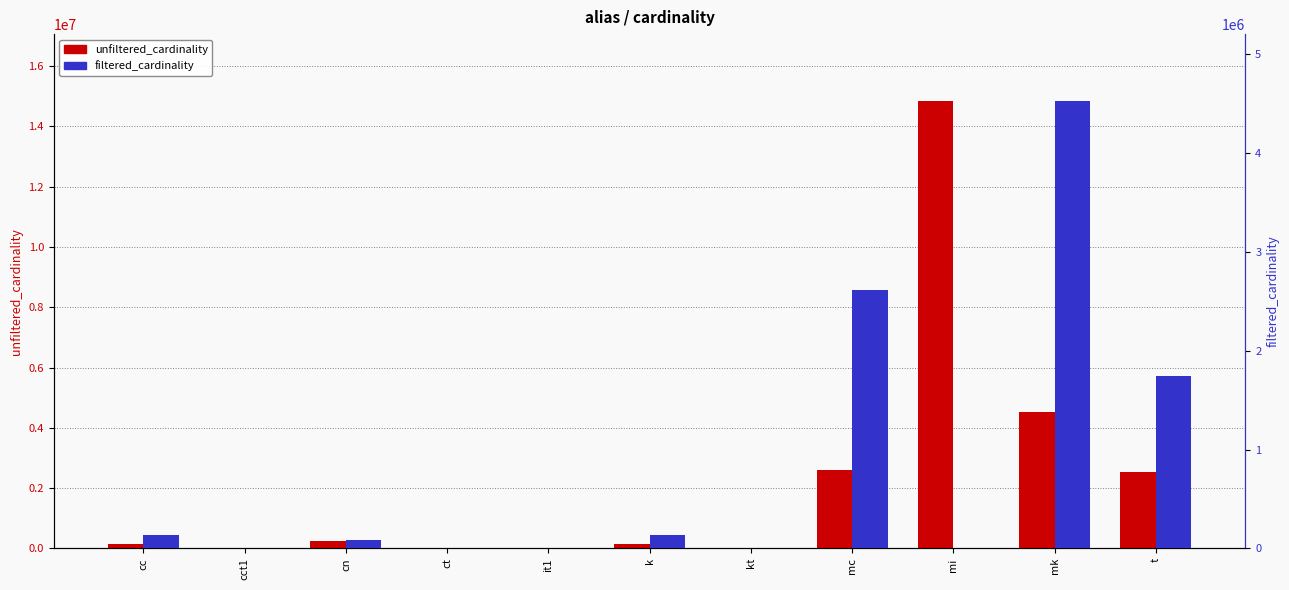

The unfiltered_cardinality series shows 134170 at k. True or false?

True